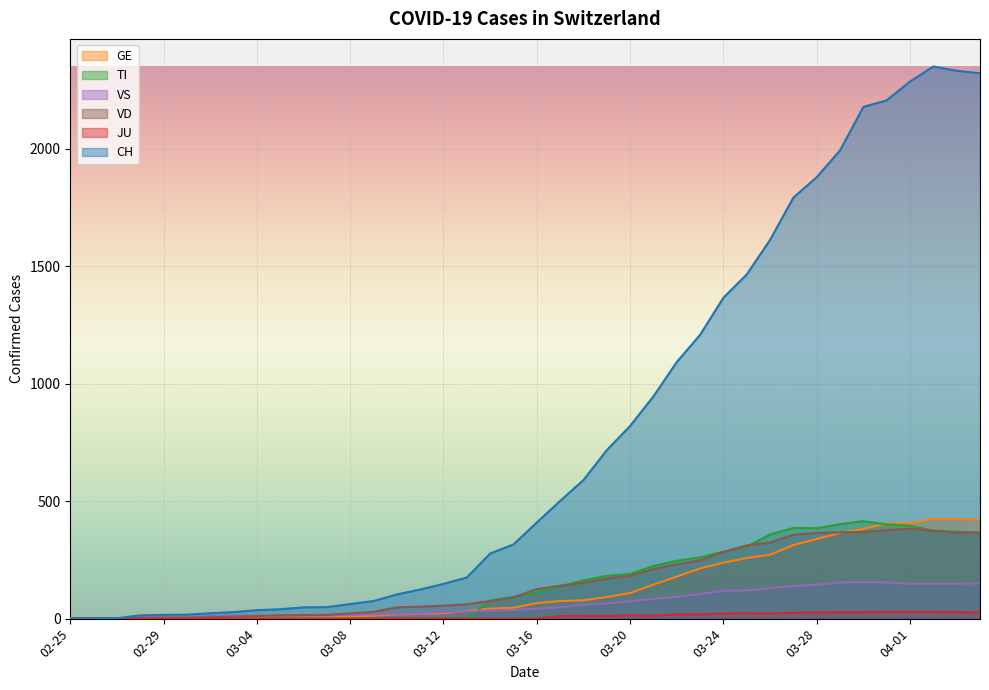

True or false: VD has more than 2 points higher than both neighbors.

False